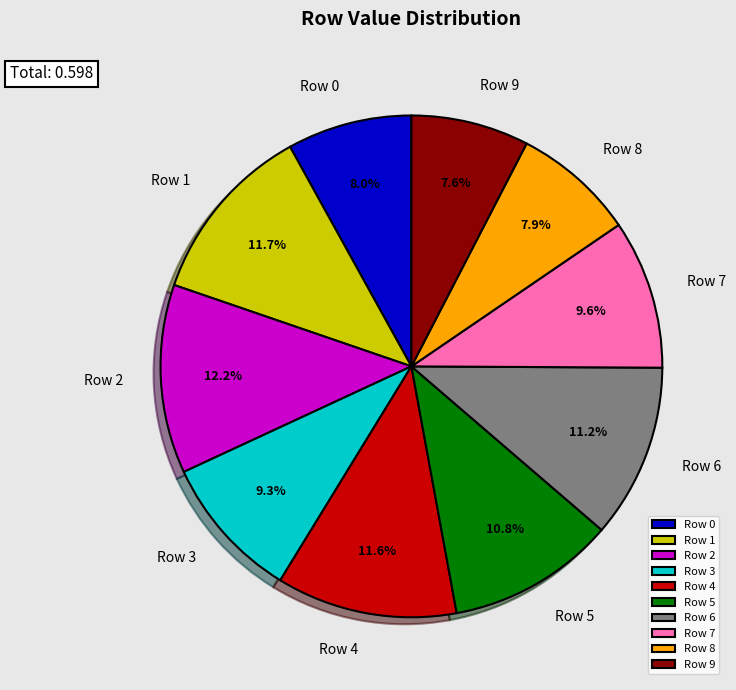

Is there a majority slice in this chart?

No